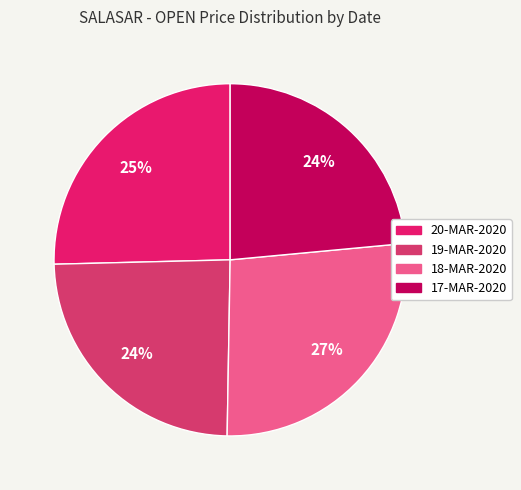

To the nearest percent, what is the difference between the 20-MAR-2020 and 19-MAR-2020 slice percentages?

1%